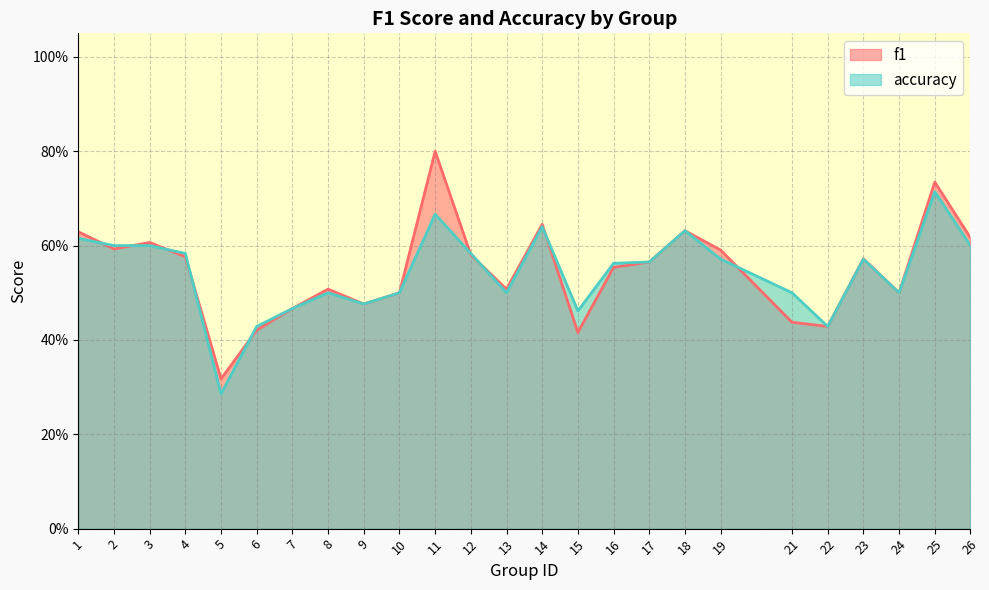

True or false: f1 has more than 2 interior local peaks.

True